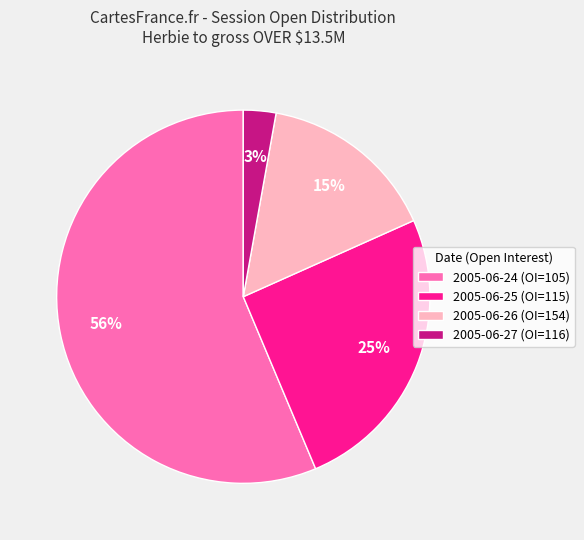

Combined, do 2005-06-24 (OI=105) and 2005-06-26 (OI=154) account for over 50%?

Yes